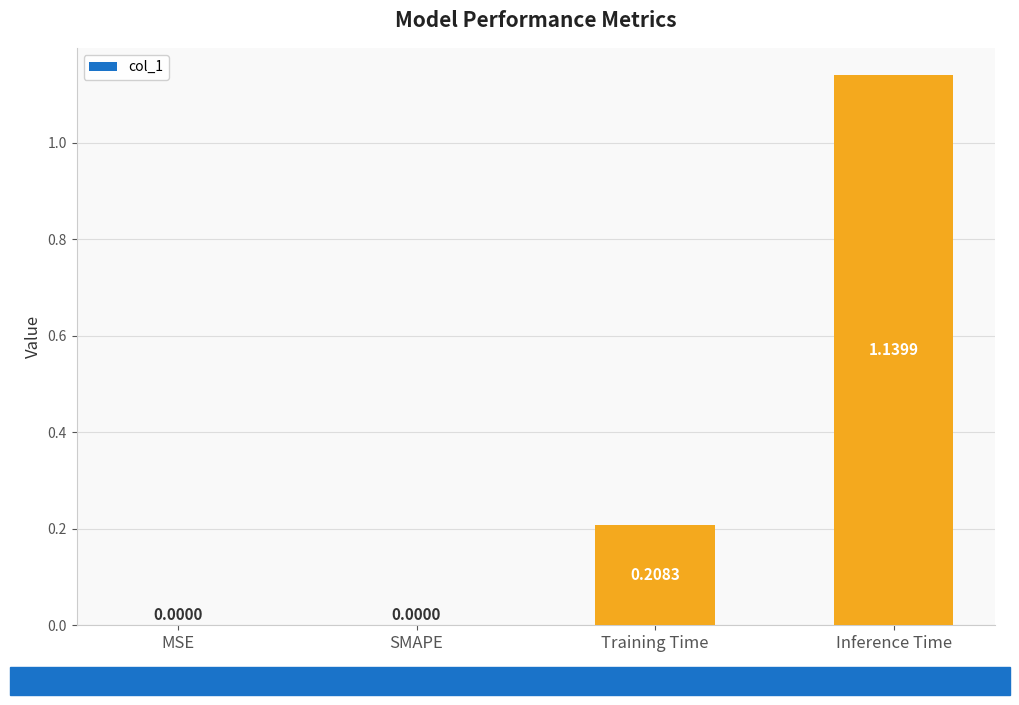

What is the sum of all values?

1.3